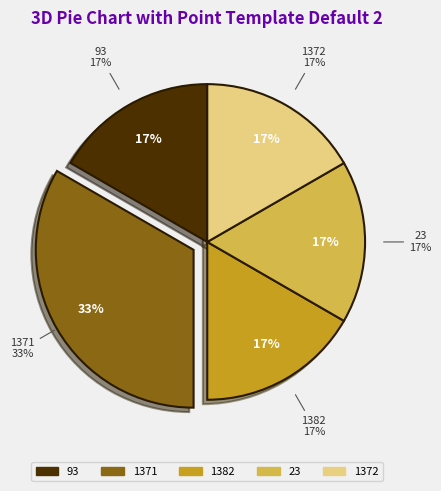

How many slices are in this pie chart?

5